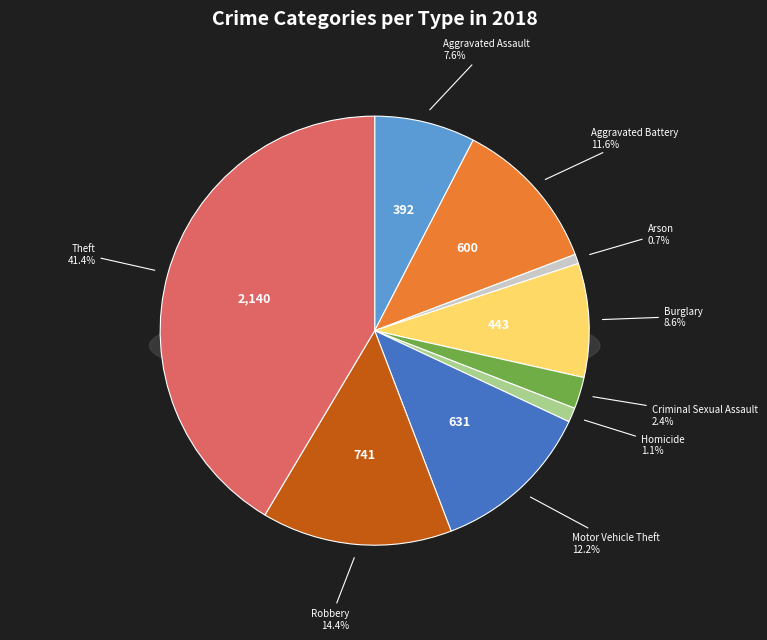

To the nearest percent, what percentage of the pie is Criminal Sexual Assault?

2%